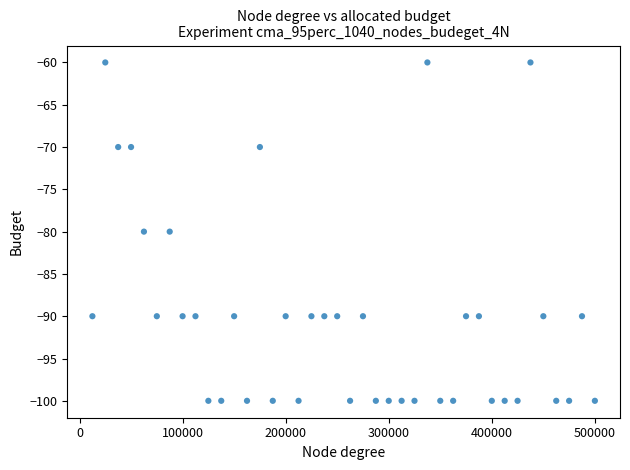

What is the range of Y values (max minus min)?

40